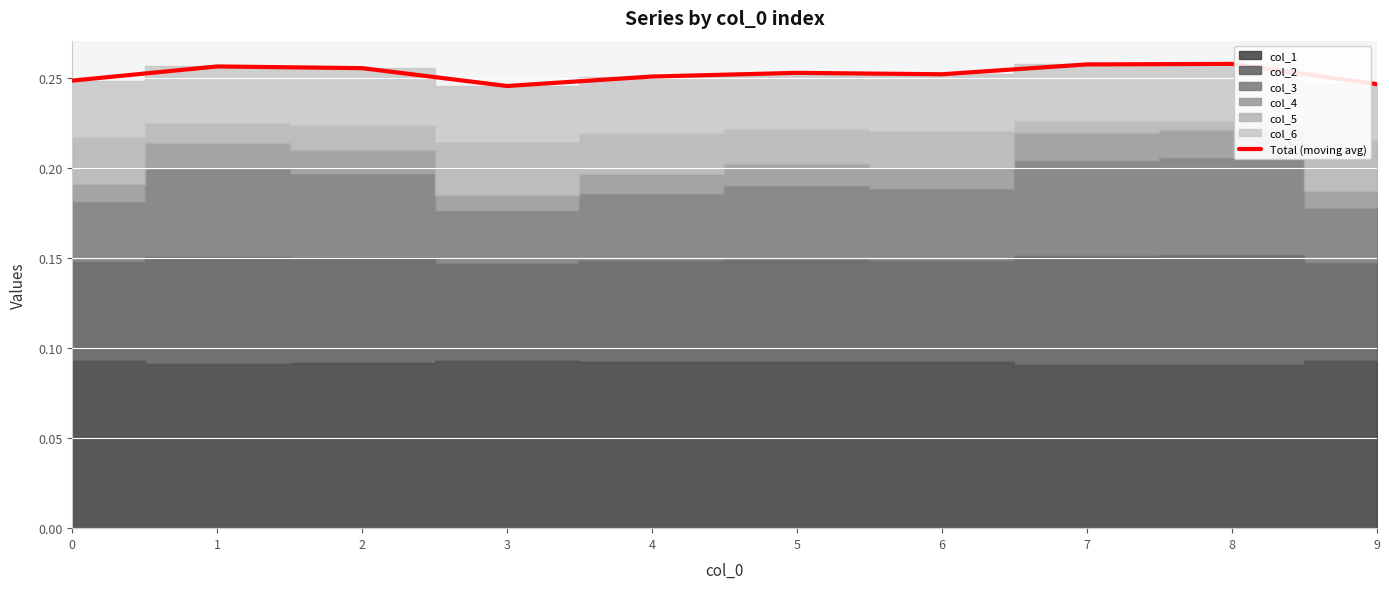

The value at 8 is 0.4. True or false?

False